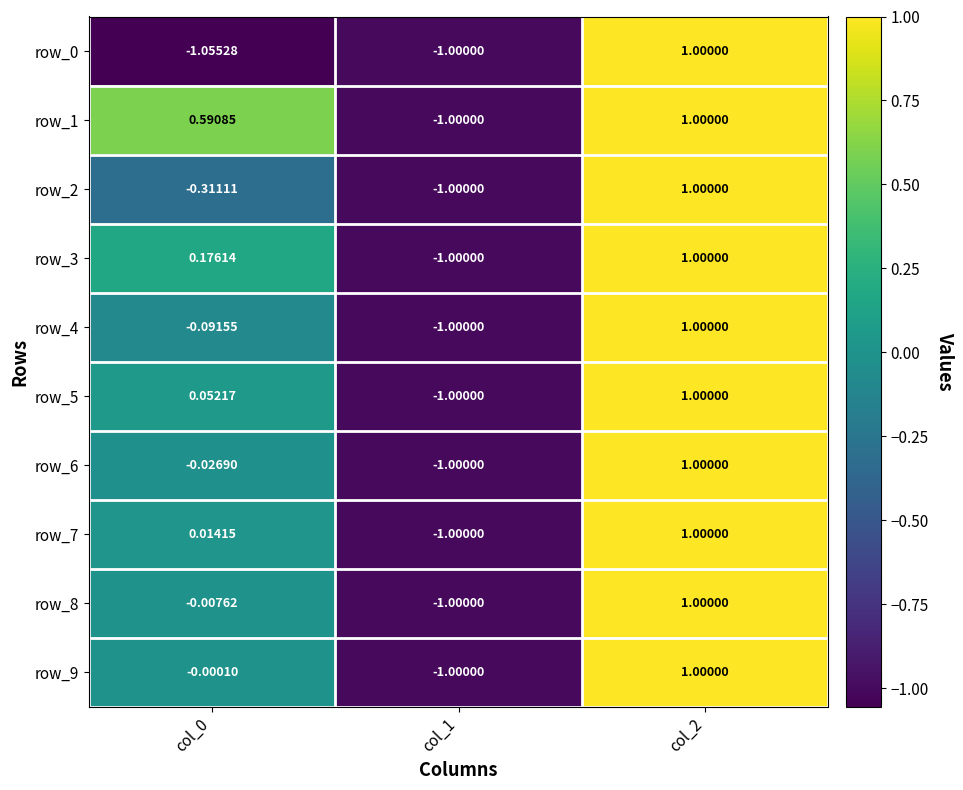

Is the value of row_3 at col_0 greater than the value of row_8 at col_2?

No